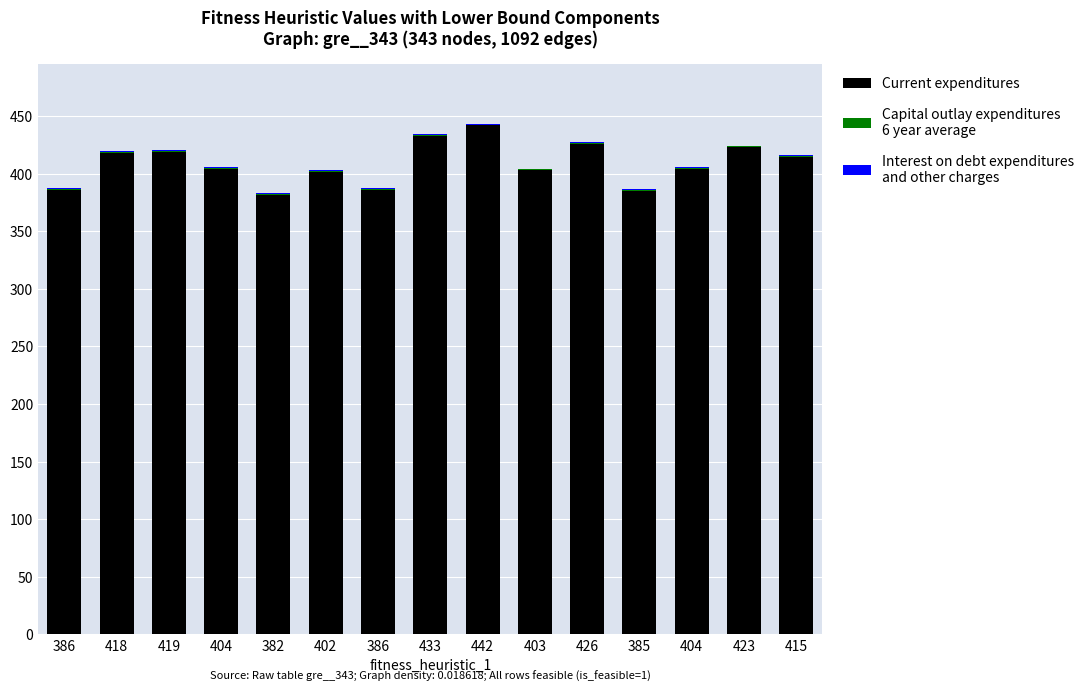

True or false: Capital outlay expenditures
6 year average has a value of 0.8 at 403.

True